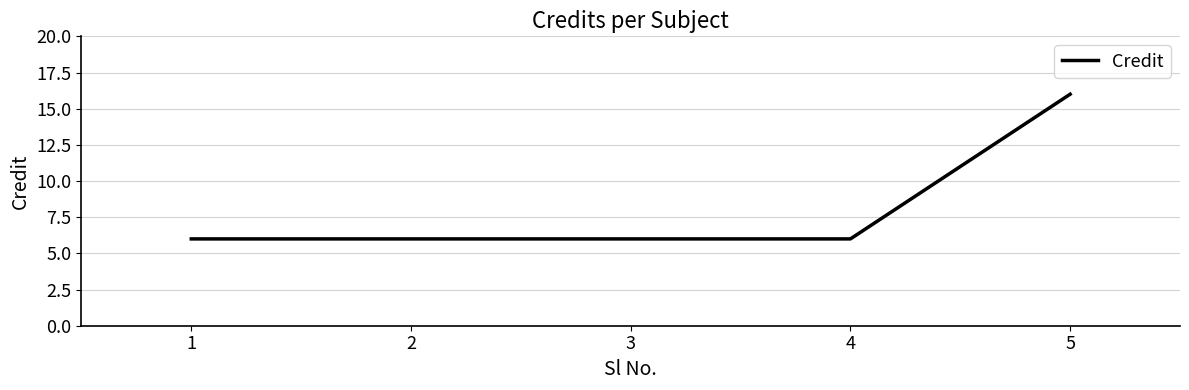

Reading left to right, transcribe all the data shown in this chart.

6	6	6	6	16